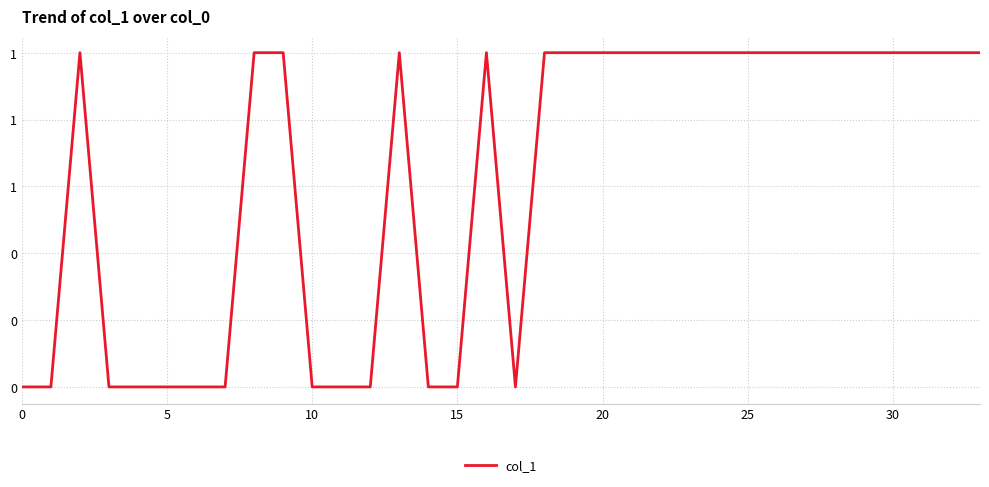

Does the chart have visible grid lines?

Yes